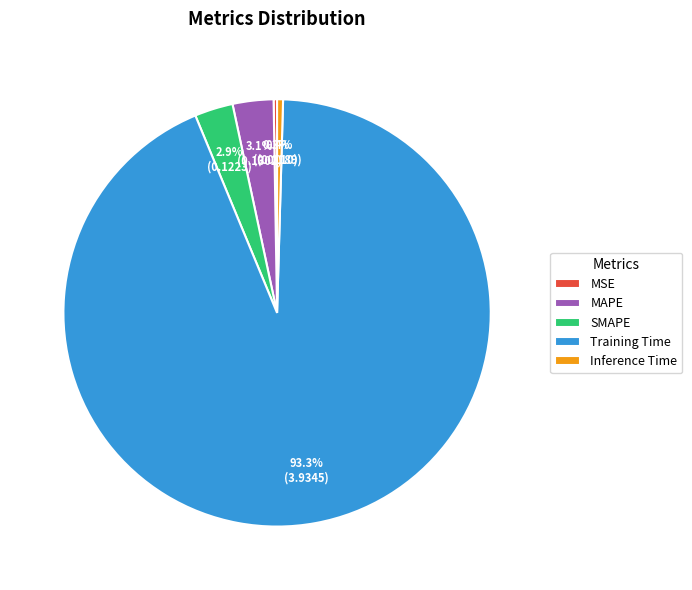

To the nearest percent, what is the difference between the largest and smallest slice percentages?

93%